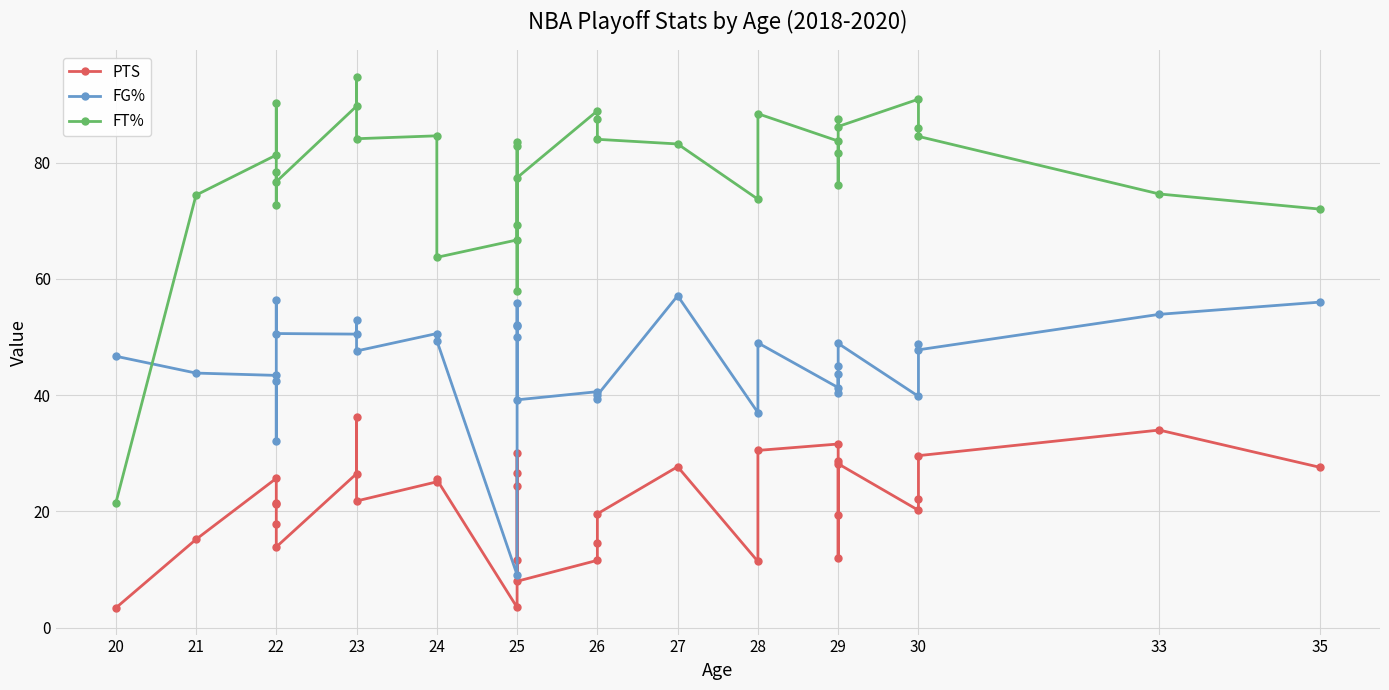

True or false: PTS and FT% intersect in this chart.

False